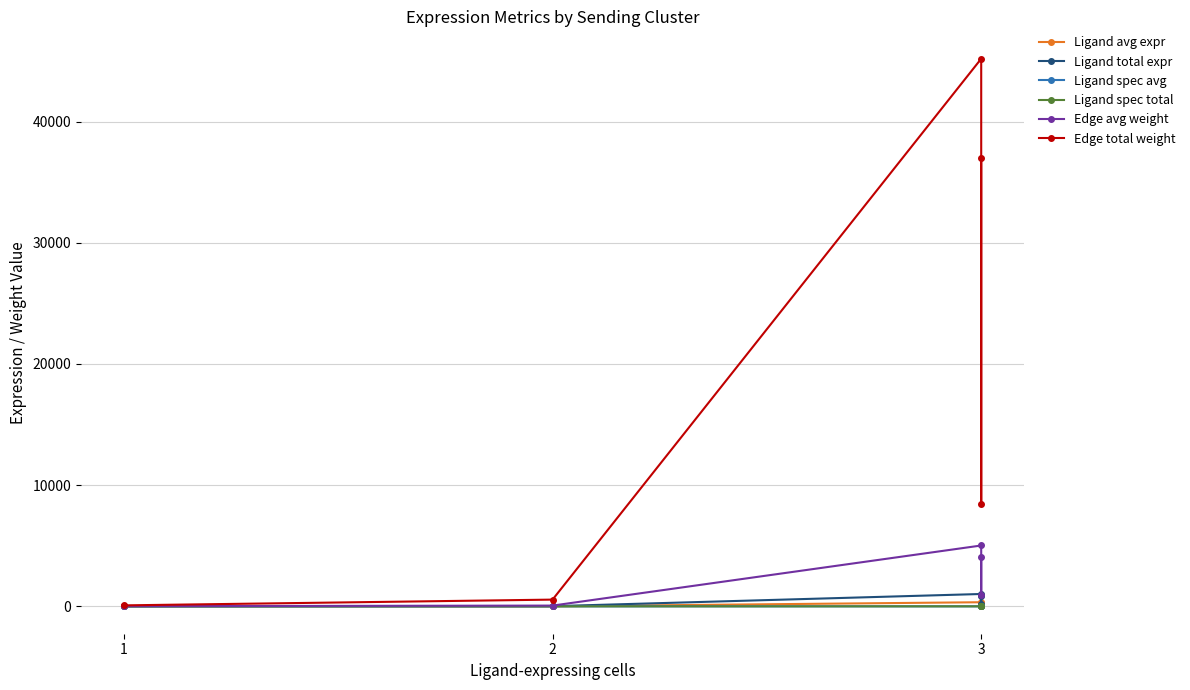

How many series are shown in this chart?

6